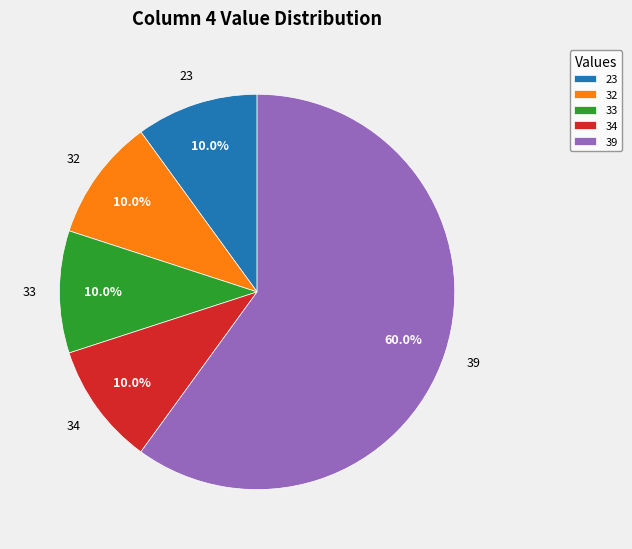

Which has a higher value, 32 or 39?

39